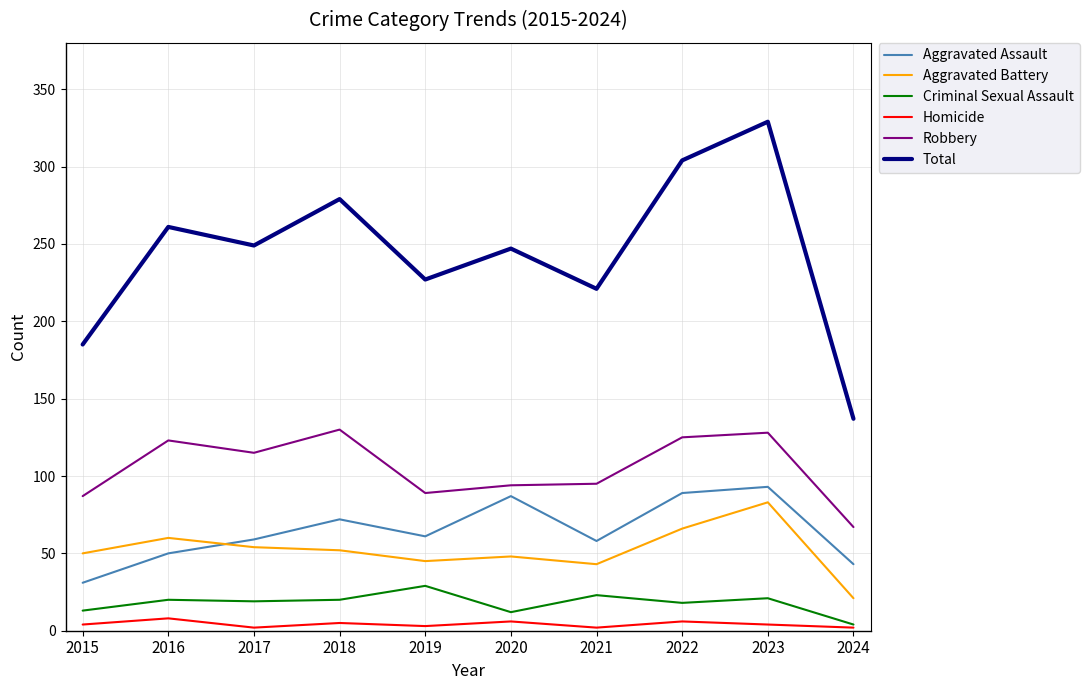

In Criminal Sexual Assault, how many points are higher than both neighbors (excluding endpoints)?

4